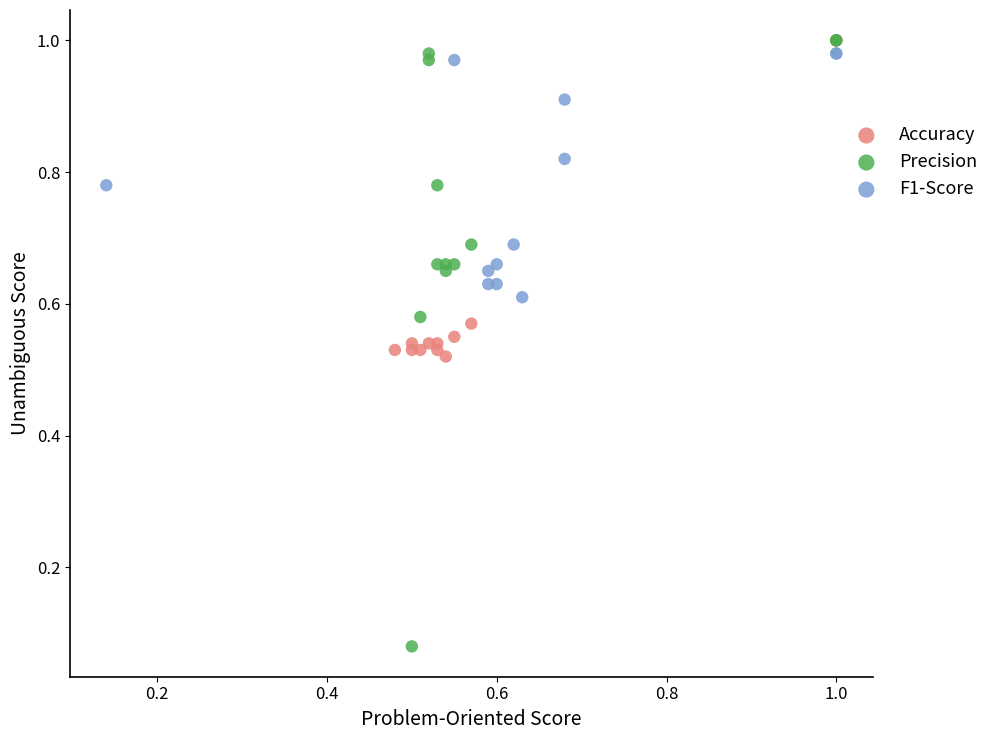

Which series contains the lowest Y value?

Precision